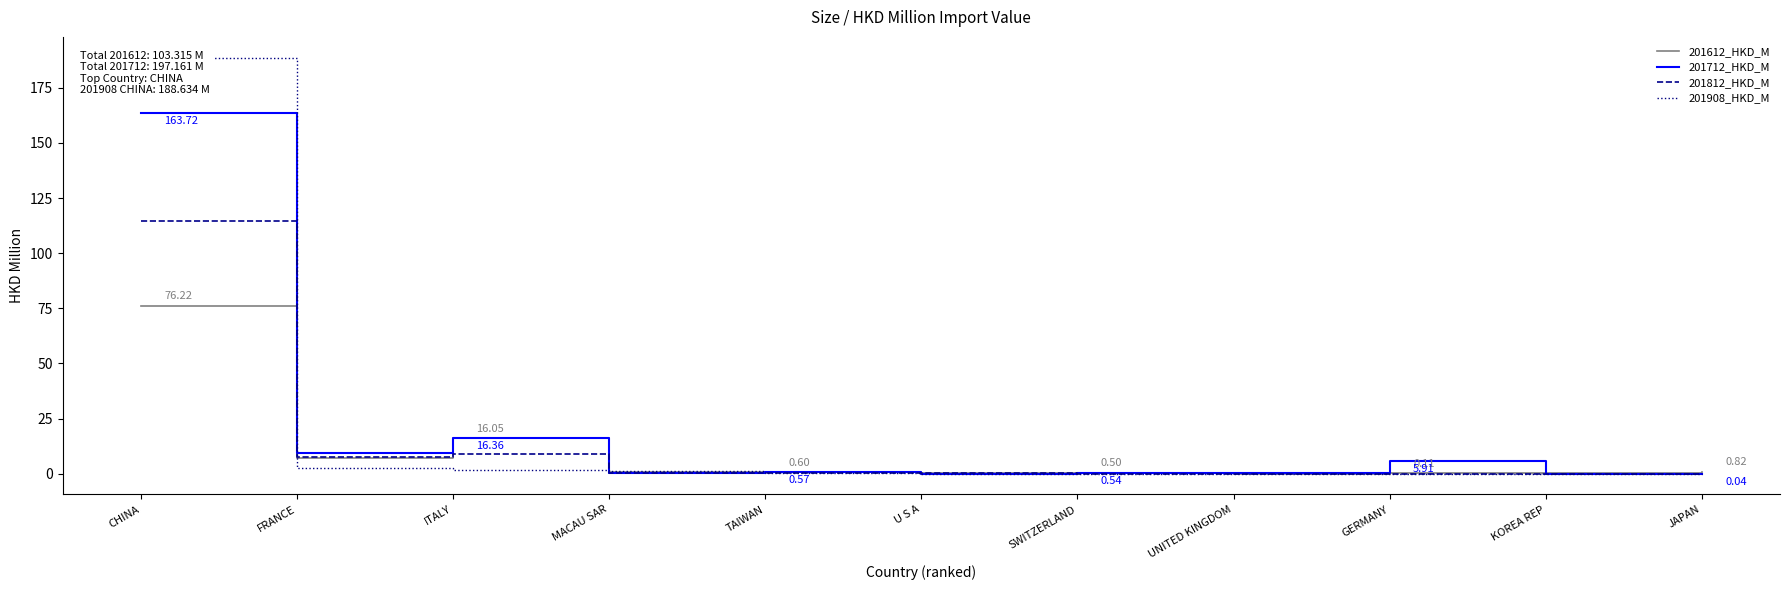

Is this an area chart (filled region under the line)?

No